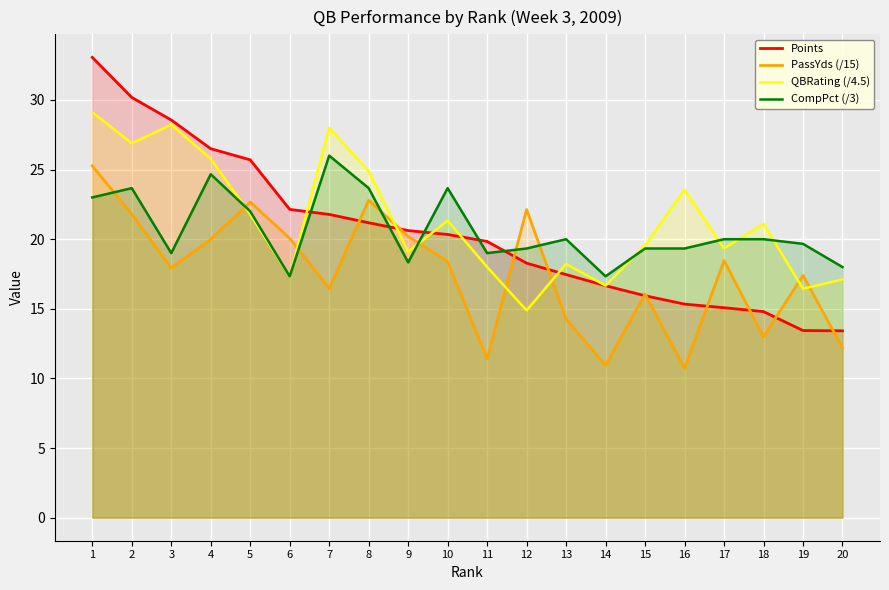

Reading left to right, list all the values displayed in this chart.

Points: 33.1	30.2	28.6	26.5	25.7	22.1	21.8	21.2	20.6	20.3	19.8	18.3	17.5	16.7	15.9	15.3	15.1	14.8	13.4	13.4
PassYds (/15): 25.3	21.8	17.9	20.0	22.7	20.1	16.5	22.8	20.2	18.4	11.4	22.1	14.3	10.9	16.1	10.7	18.5	13.0	17.4	12.2
QBRating (/4.5): 29.1	26.9	28.2	25.8	21.8	17.3	28.0	24.9	19.1	21.3	18.0	14.9	18.2	16.7	19.6	23.6	19.3	21.1	16.4	17.1
CompPct (/3): 23.0	23.7	19.0	24.7	22.0	17.3	26.0	23.7	18.3	23.7	19.0	19.3	20.0	17.3	19.3	19.3	20.0	20.0	19.7	18.0